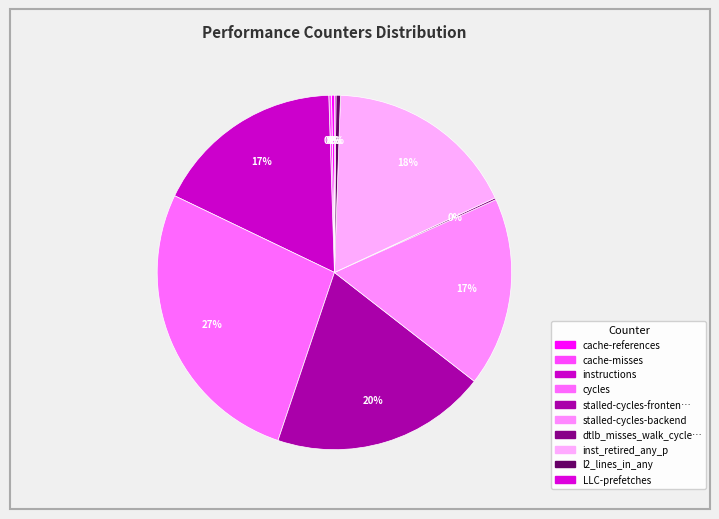

Which category has the biggest portion of the pie?

cycles